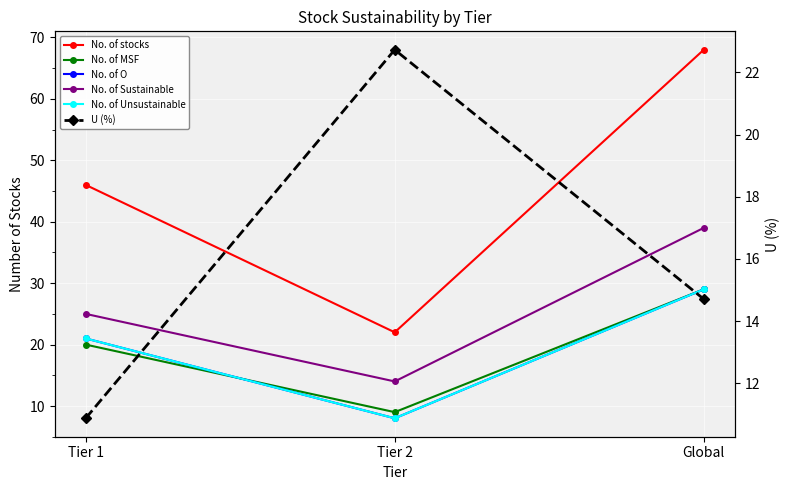

At which label does No. of O reach its peak?

Global